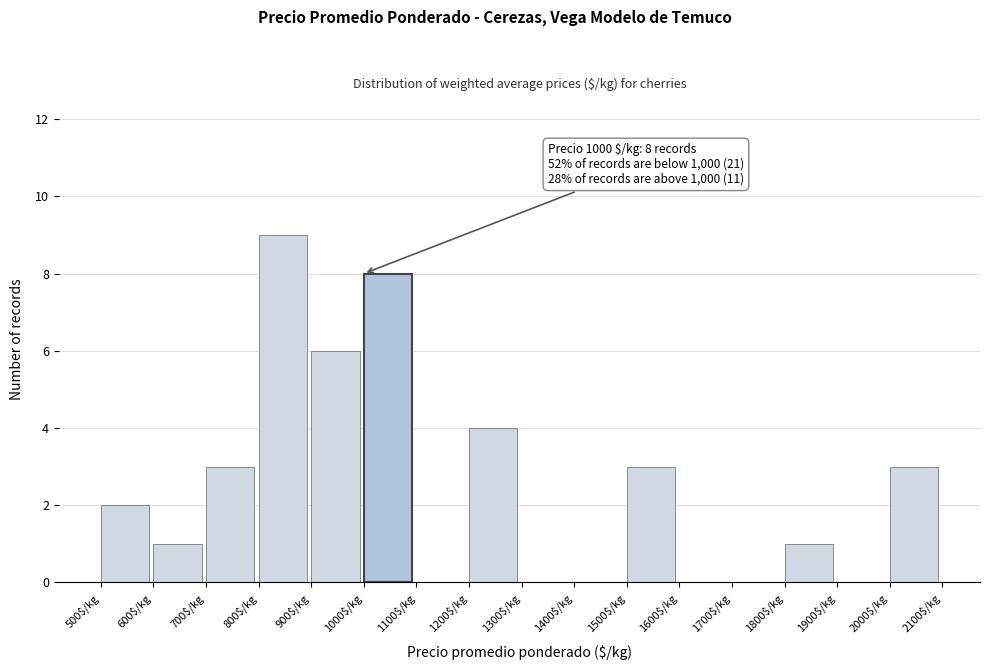

Which range on the x-axis has the tallest bar?

800 to 900